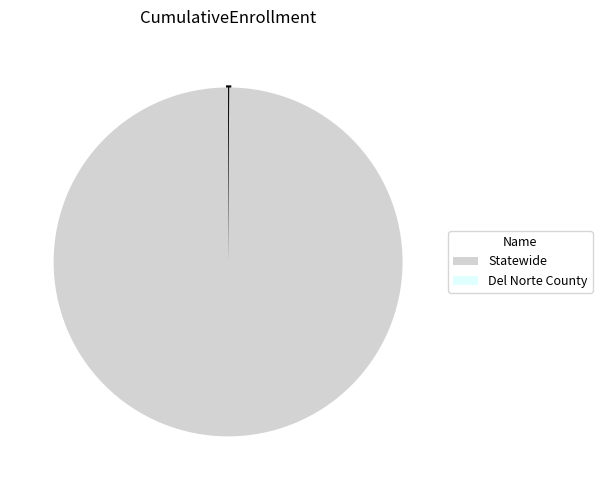

Is there any slice that represents more than half of the pie?

Yes